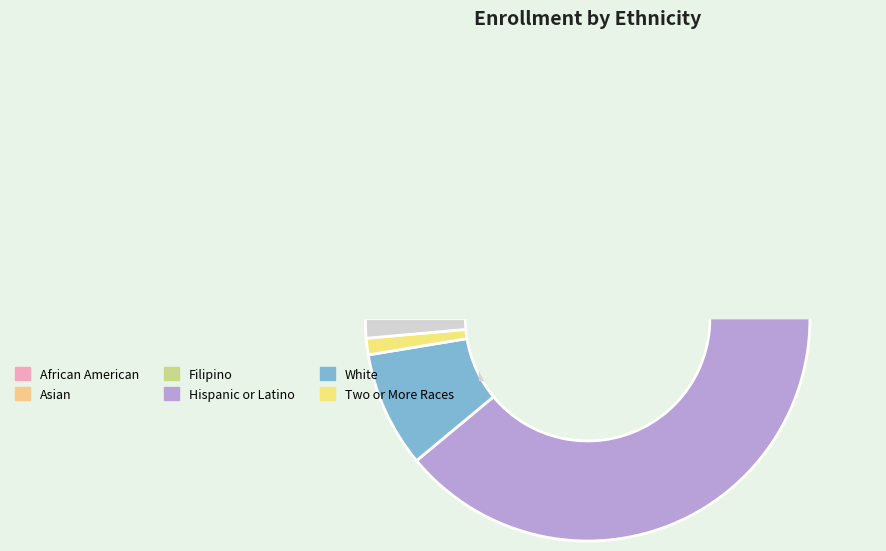

Is the sum of Hispanic or Latino and Not Reported greater than half?

Yes